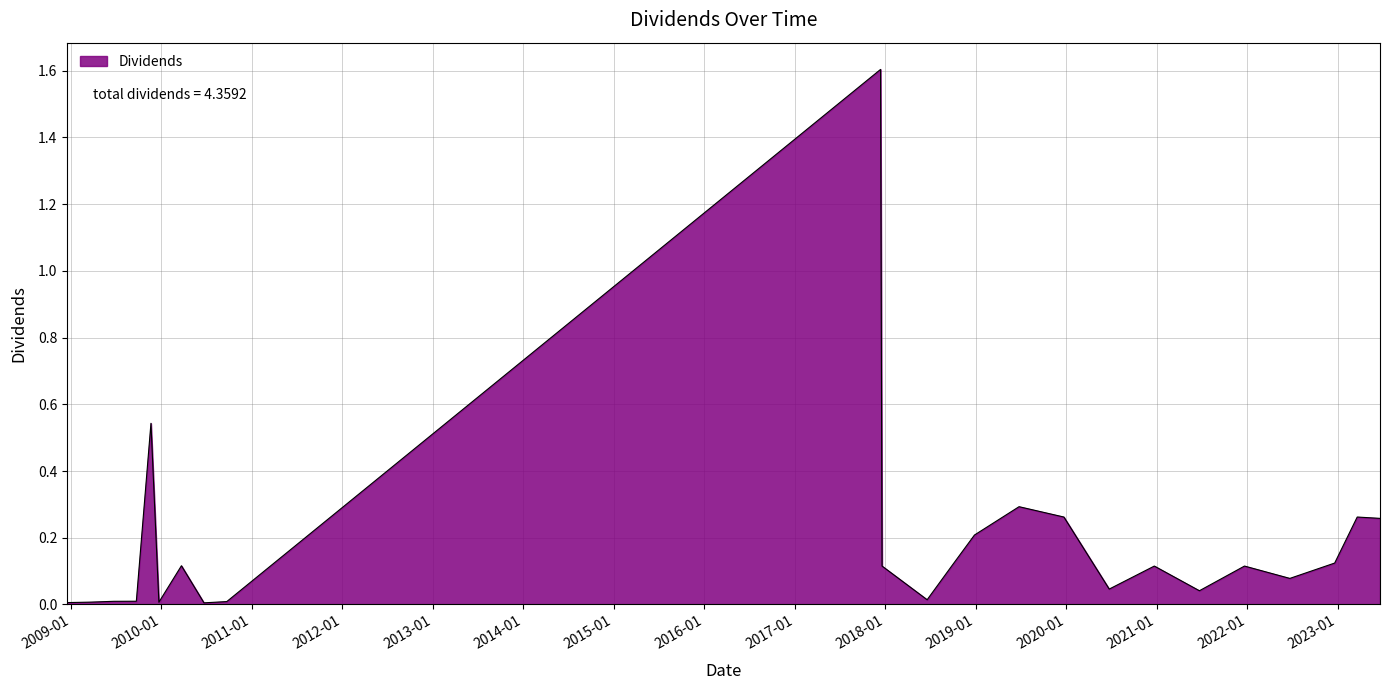

Does the chart have visible grid lines?

Yes